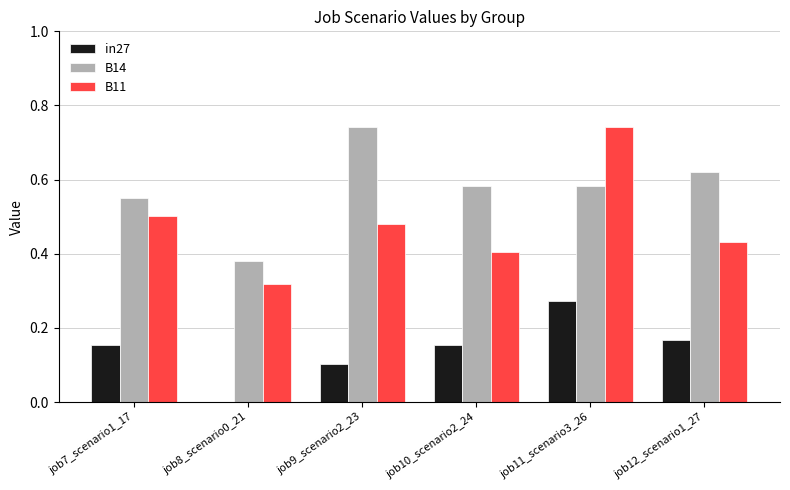

What is the total value across all series at job10_scenario2_24?

1.1